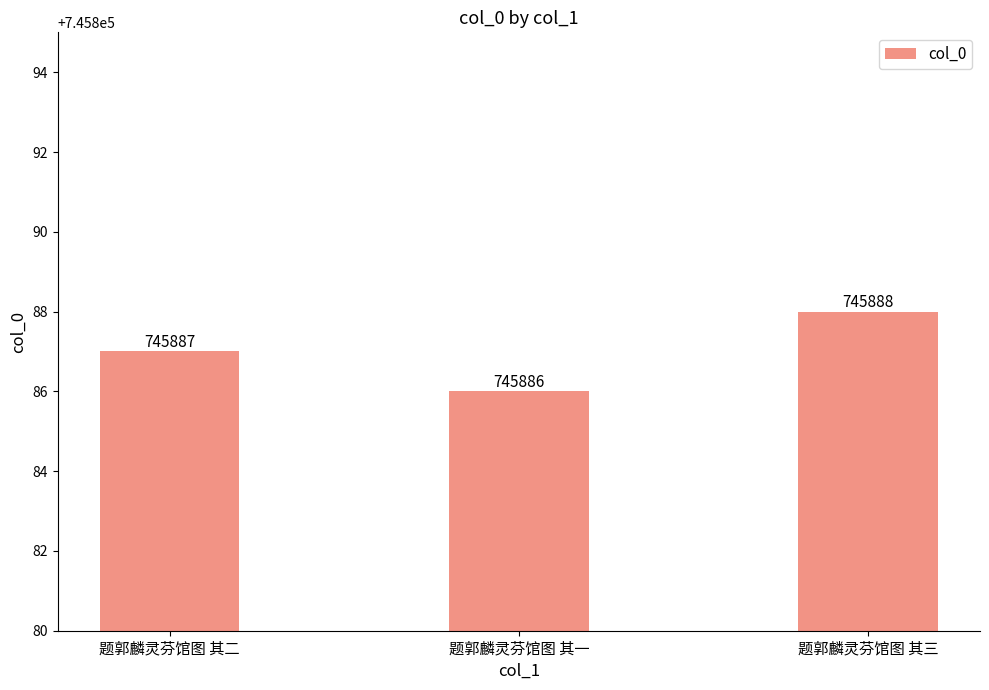

Are the bars horizontal?

No